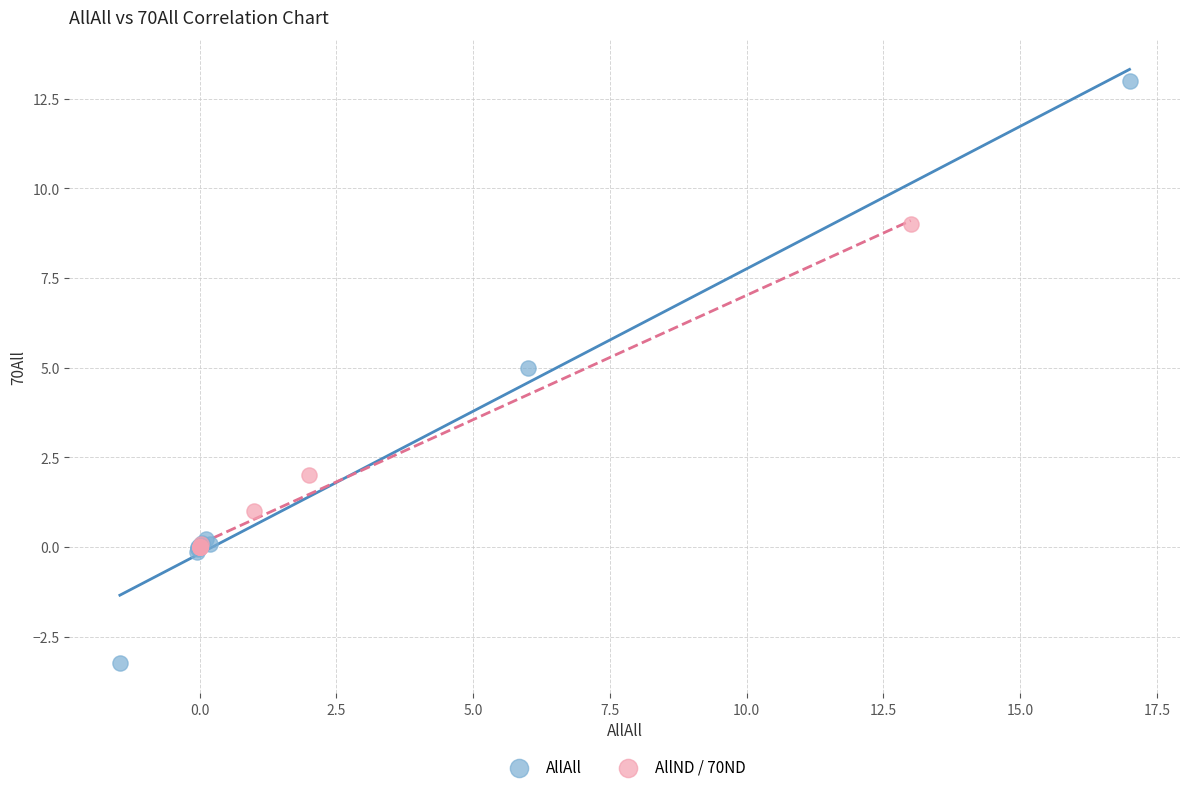

Which series has the widest spread of Y values?

AllAll